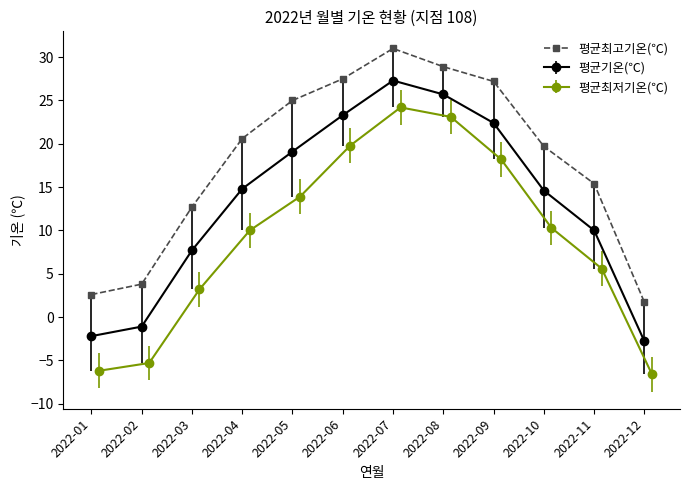

Reading right to left, list all the values displayed in this chart.

1.7	15.4	19.7	27.2	28.9	31.0	27.5	25.0	20.6	12.7	3.8	2.6